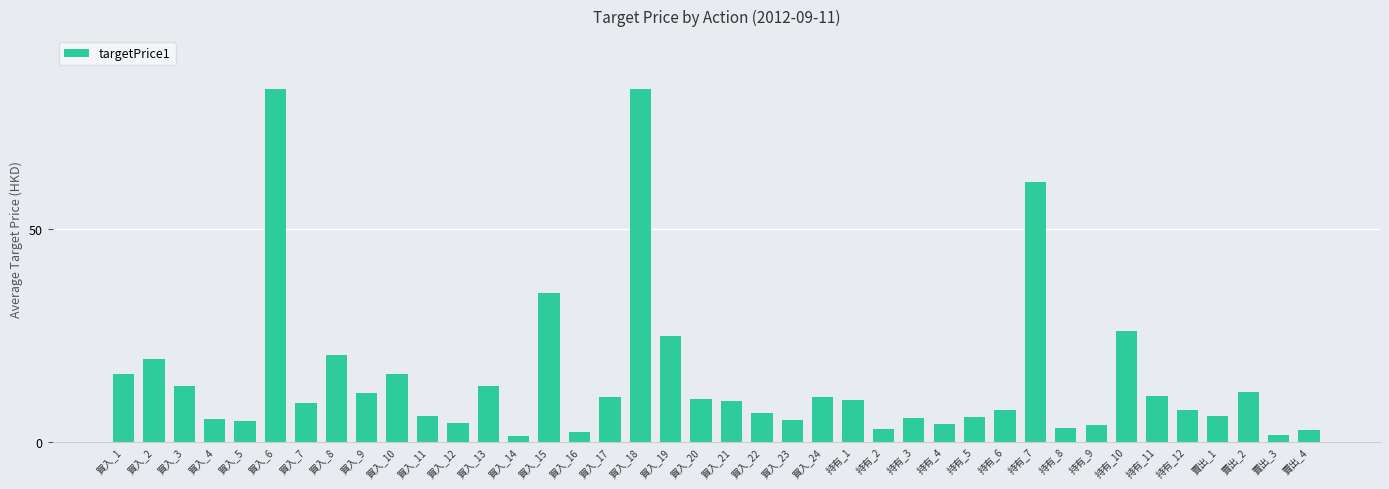

What is the ratio of the value at 賣出_1 to the value at 買入_17?

0.6